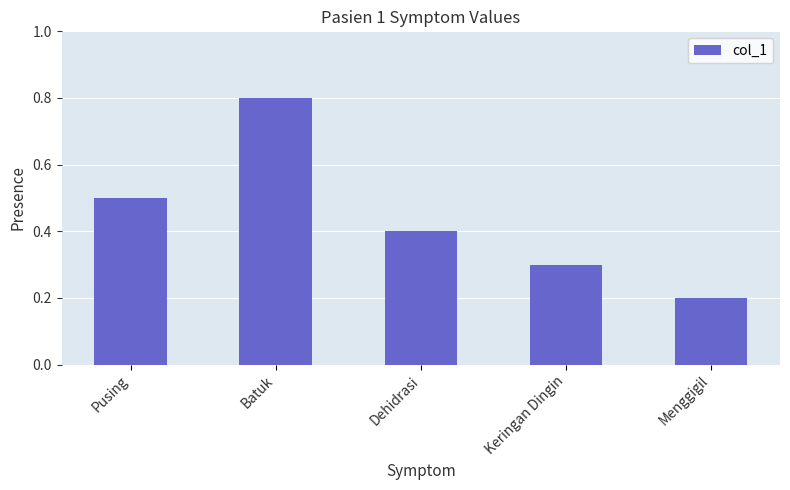

Rank the categories by value from highest to lowest.

Batuk, Pusing, Dehidrasi, Keringan Dingin, Menggigil